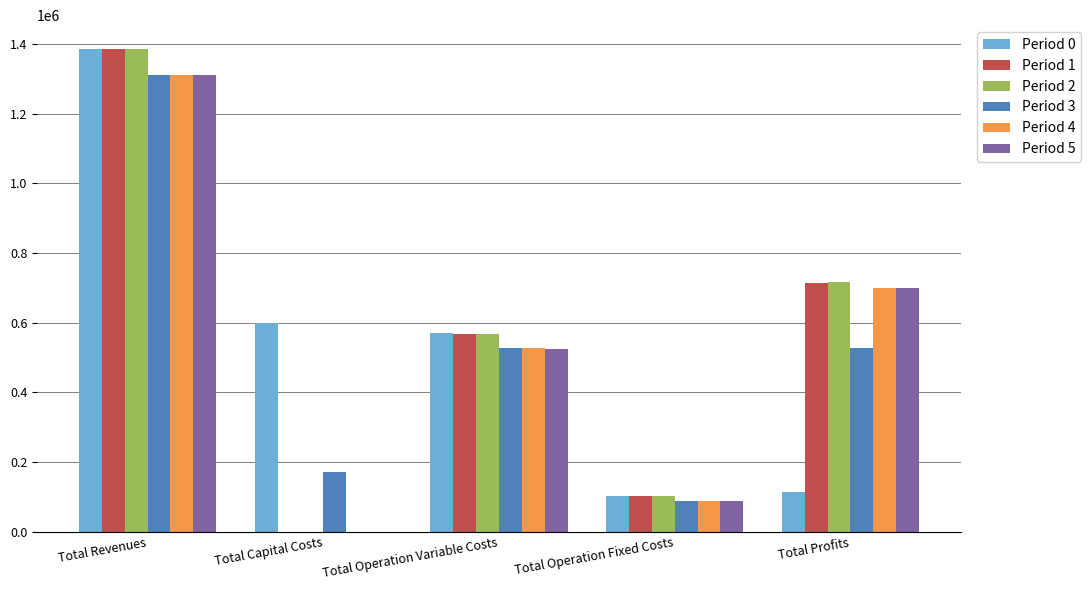

True or false: Period 3 has a value of 232108.4 at Total Operation Variable Costs.

False